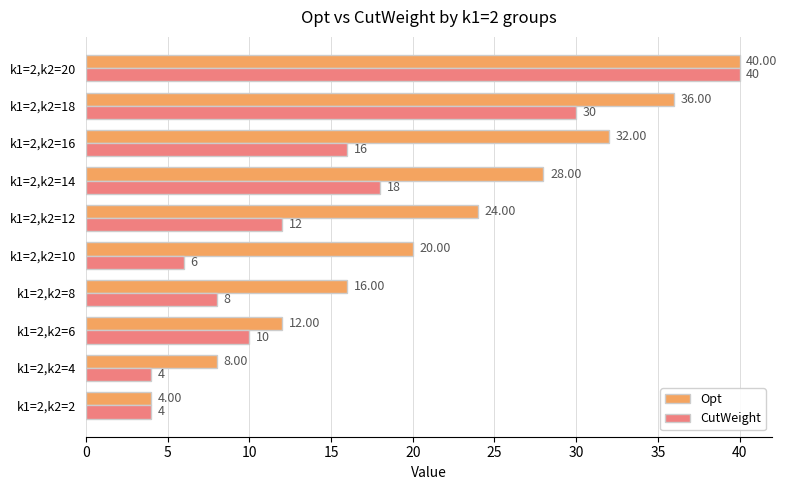

At which label is CutWeight closest to 22?

k1=2,k2=14